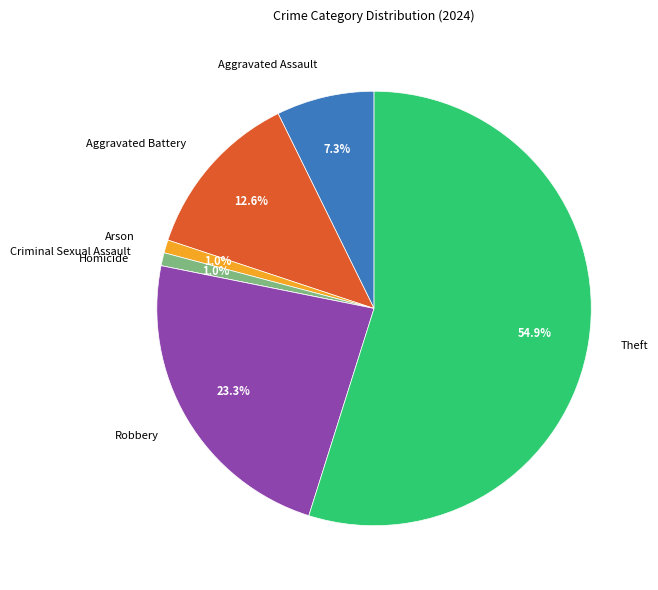

What percentage is the Aggravated Battery slice, to the nearest percent?

13%